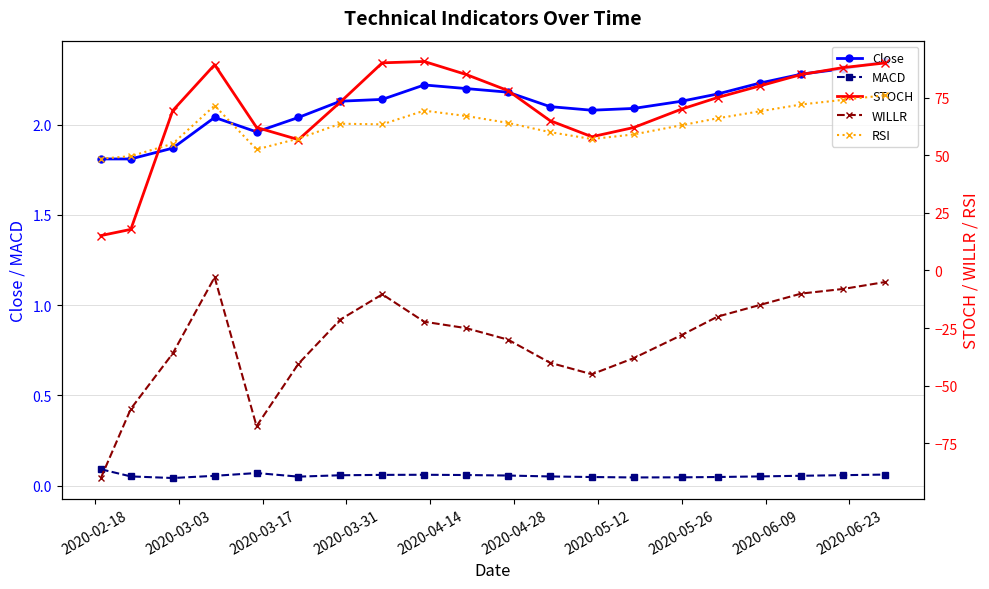

True or false: MACD and Close intersect in this chart.

False